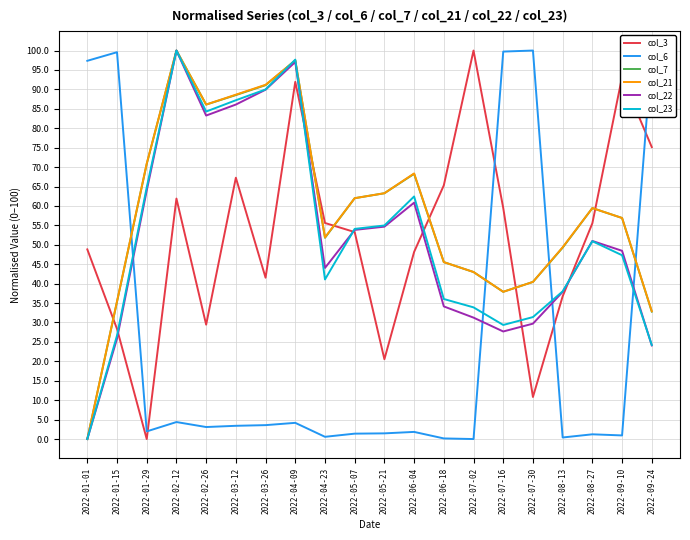

What is the sum of all col_3 values?

1043.1